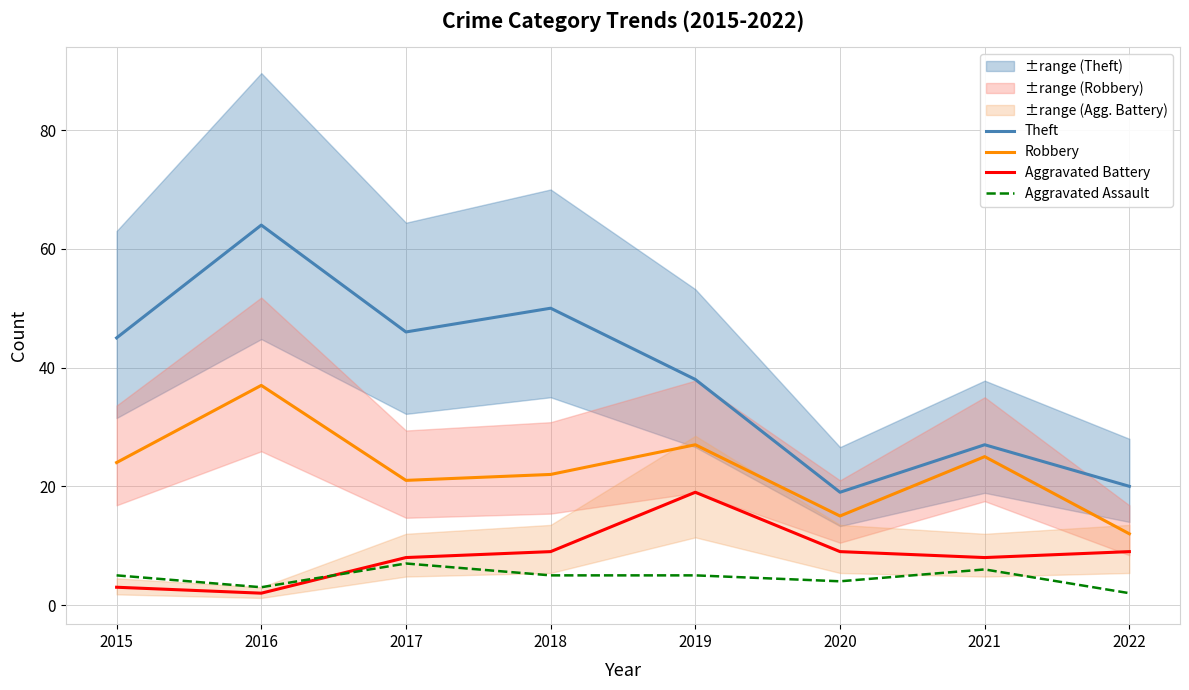

Is it true that Robbery equals 22 at 2018?

True